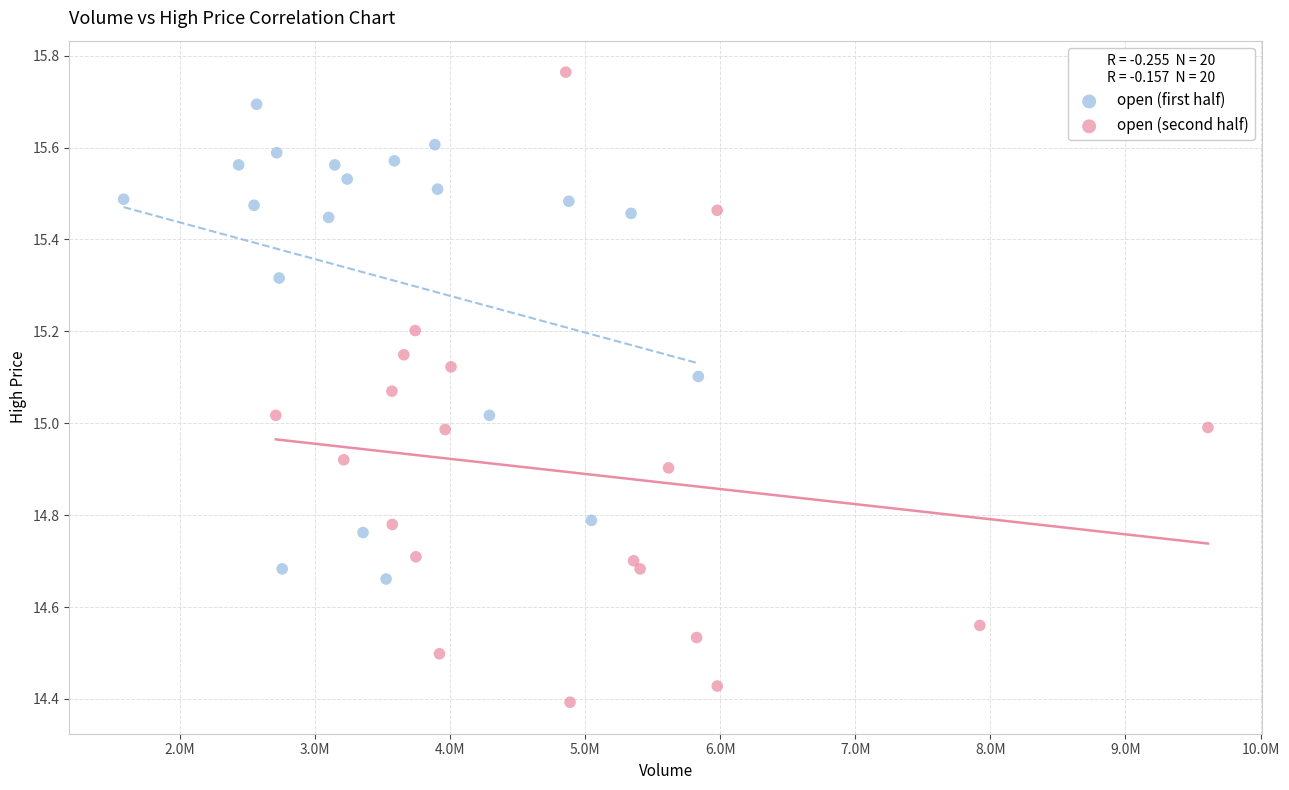

What are all the series names shown in the legend?

open (first half), open (second half)